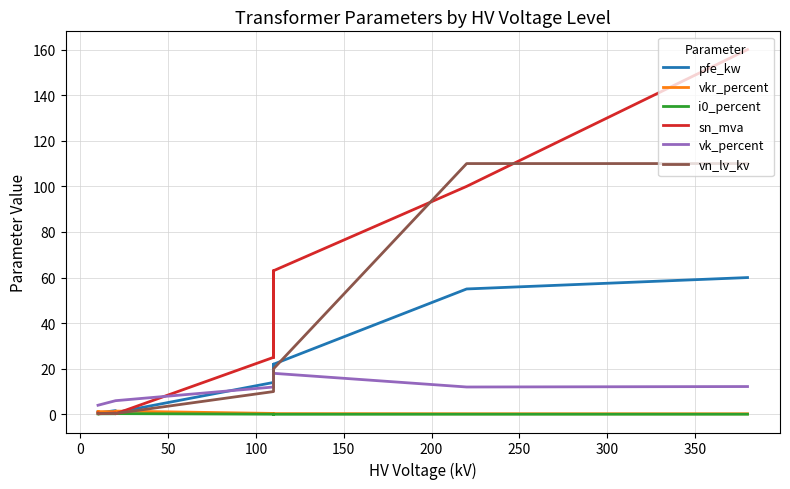

What is the difference between the maximum and minimum values in the sn_mva series?

159.8